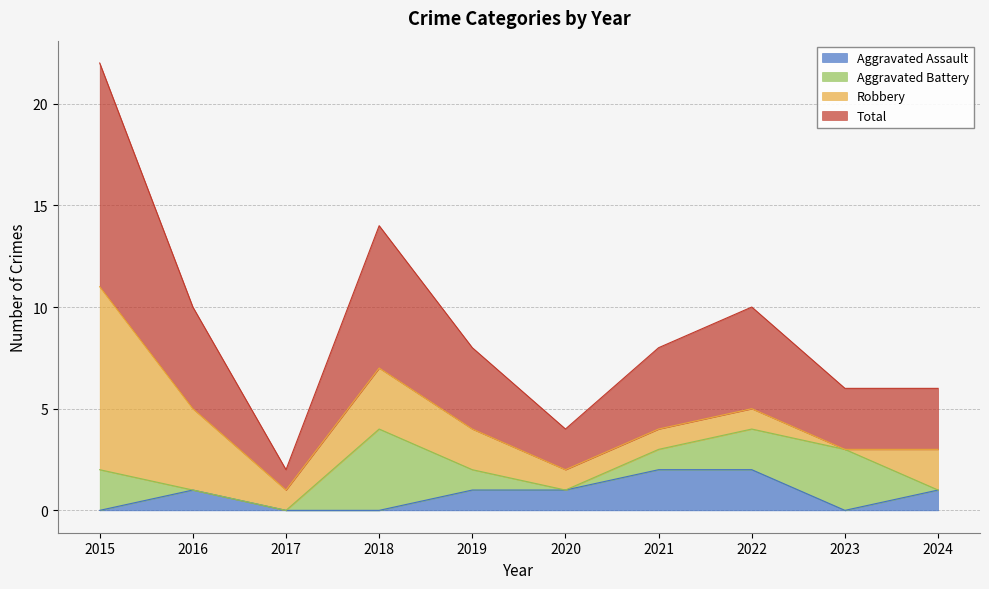

True or false: Aggravated Assault has a value of 3 at 2022.

False